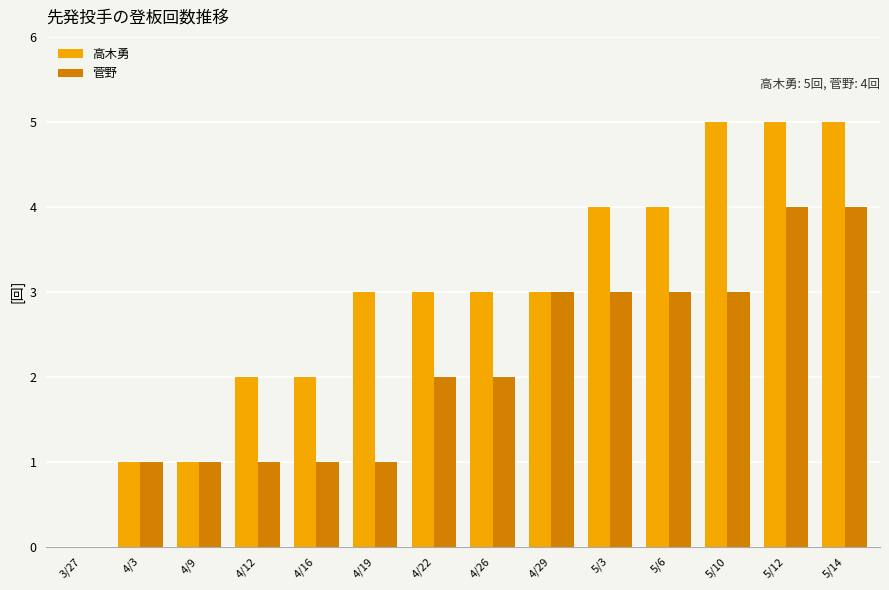

Which series has the largest total across all categories?

高木勇